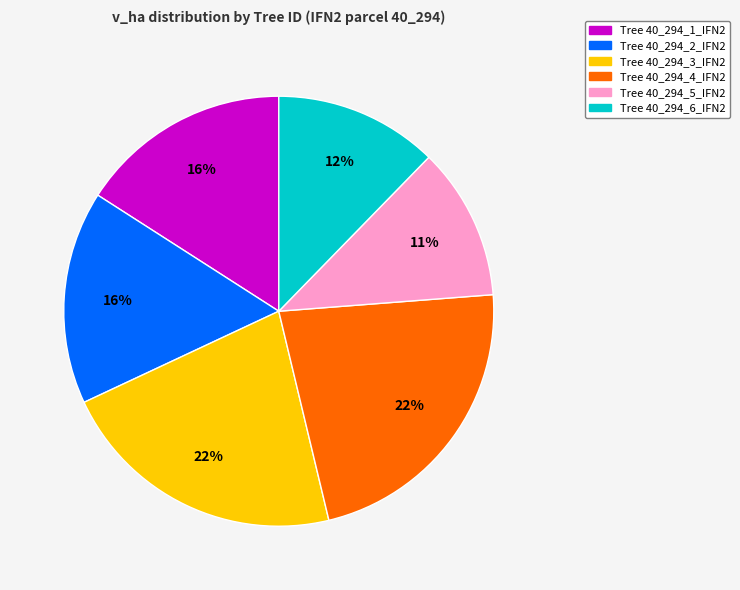

Is there a majority slice in this chart?

No